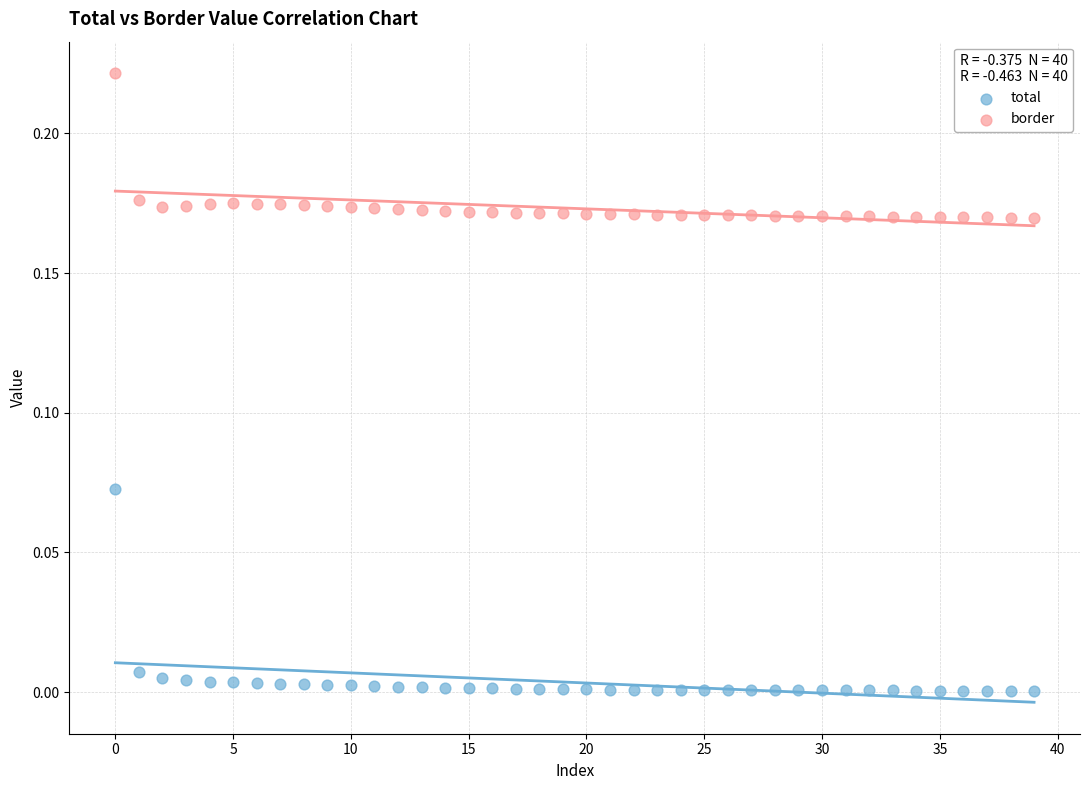

Which series contains the lowest Y value?

total